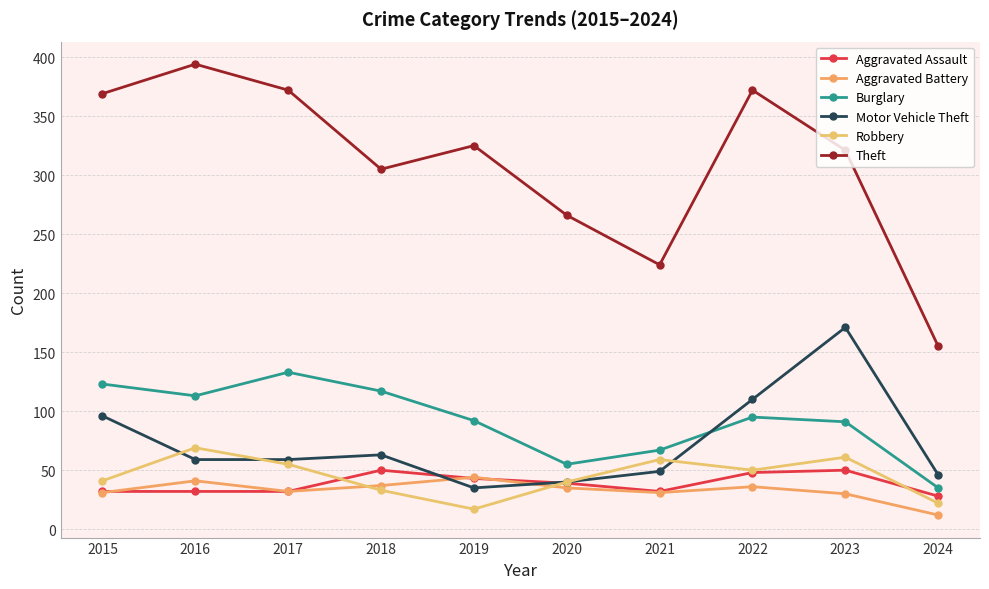

What is the difference between the maximum and minimum values in the Motor Vehicle Theft series?

136